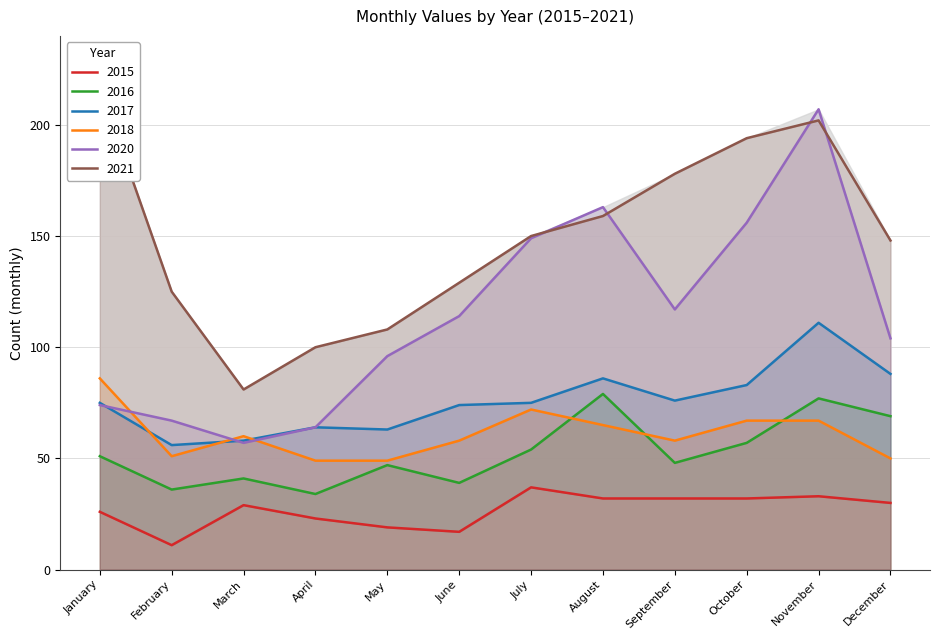

At which category is the sum across all series the highest?

November